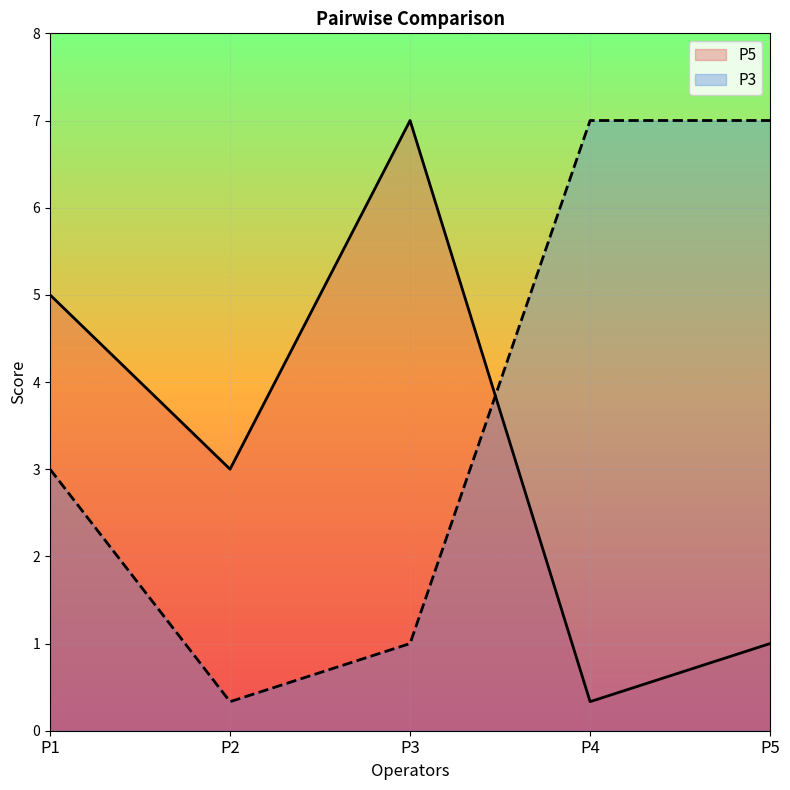

After their last crossing, which series has the higher values: P3 or P5?

P3